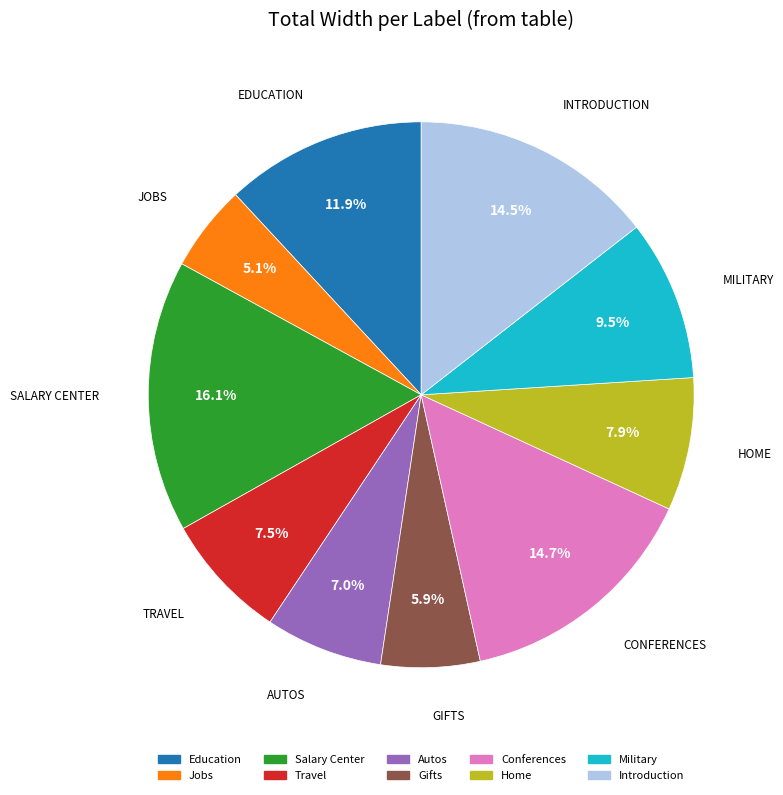

To the nearest percent, what is the difference between the Conferences and Gifts slice percentages?

9%